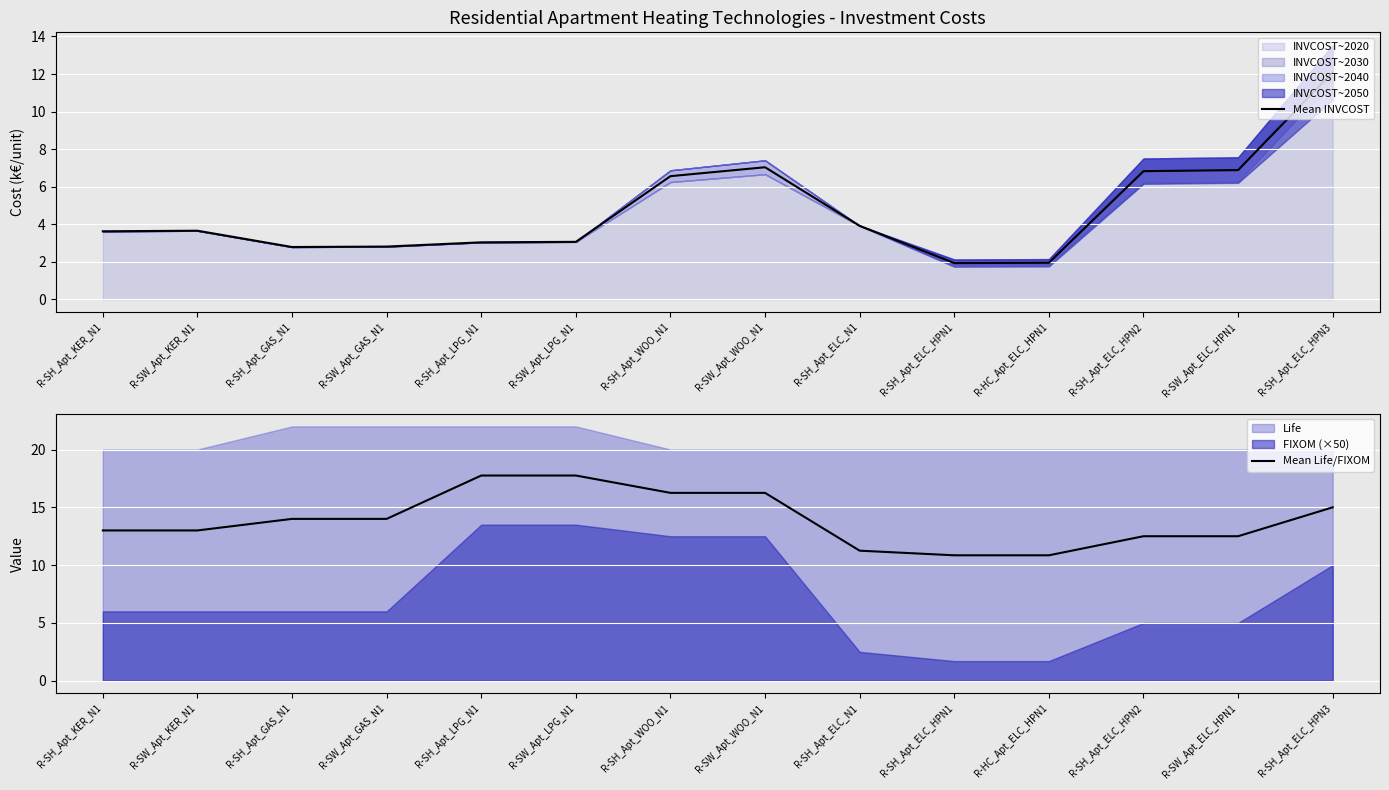

At which label does Mean INVCOST first exceed 3?

R-SH_Apt_KER_N1